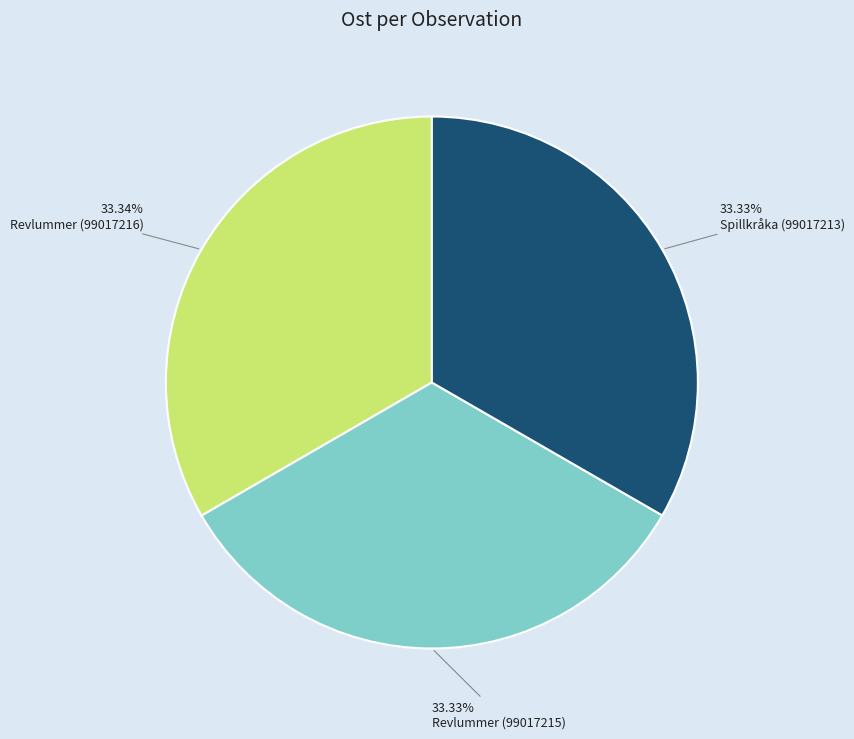

To the nearest percent, what is the average slice percentage?

33%